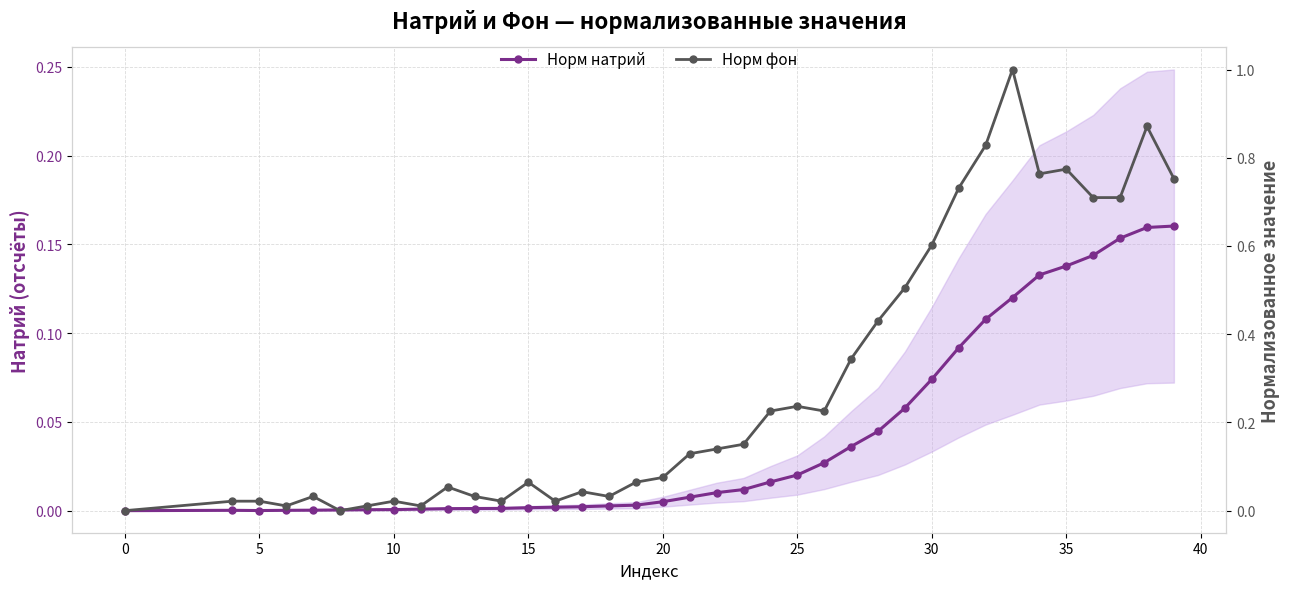

True or false: Норм фон and Норм натрий intersect in this chart.

True